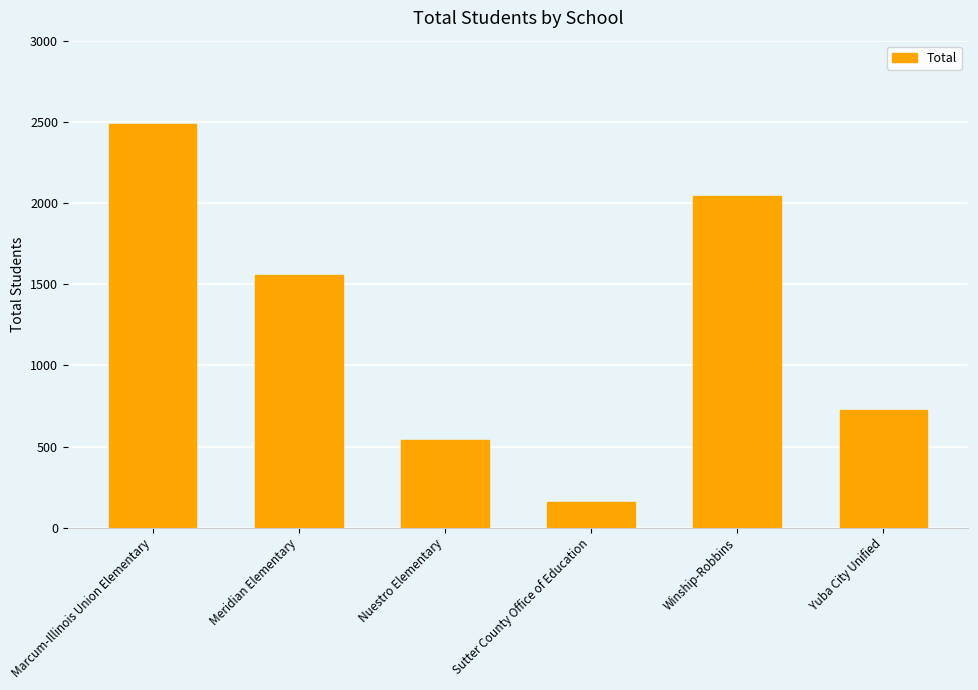

Reading left to right, transcribe all the data shown in this chart.

2486	1557	538	160	2044	725